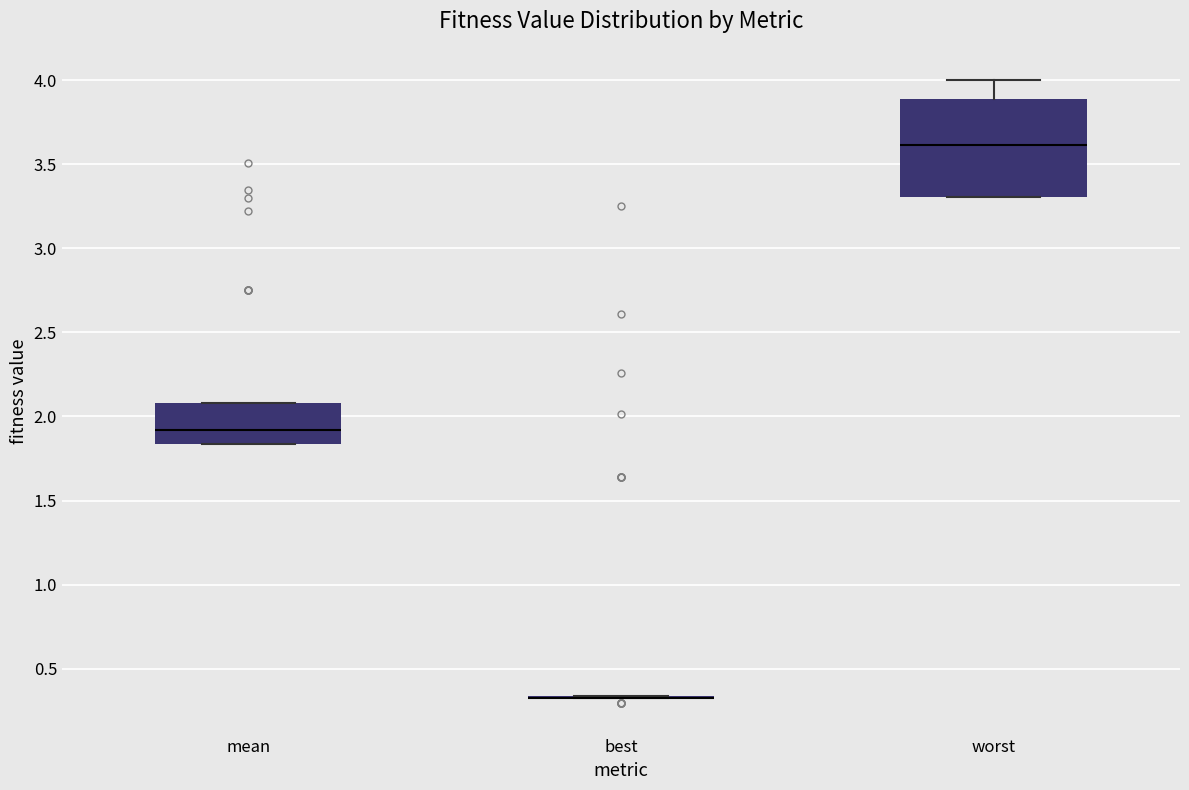

Reading left to right, transcribe this box plot: for each box, give where its median line is, the range the box spans, and where its two whiskers end, as read against the y-axis. The values are not printed on the chart, so give them approximately, as read against the axis.

mean: median 1.90, box 1.85 to 2.10, whiskers 1.85 to 2.10
best: box collapsed to a line at 0.35, whiskers 0.35 to 0.35
worst: median 3.60, box 3.30 to 3.90, whiskers 3.30 to 4.00